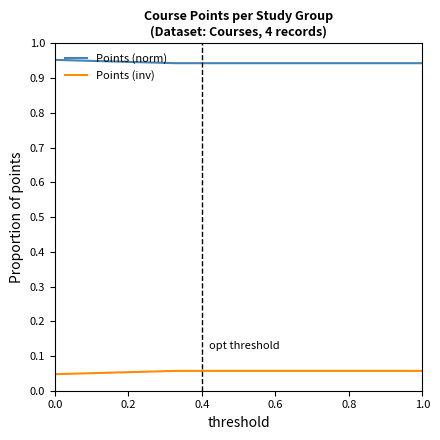

What are all the series names shown in the legend?

Points (norm), Points (inv)